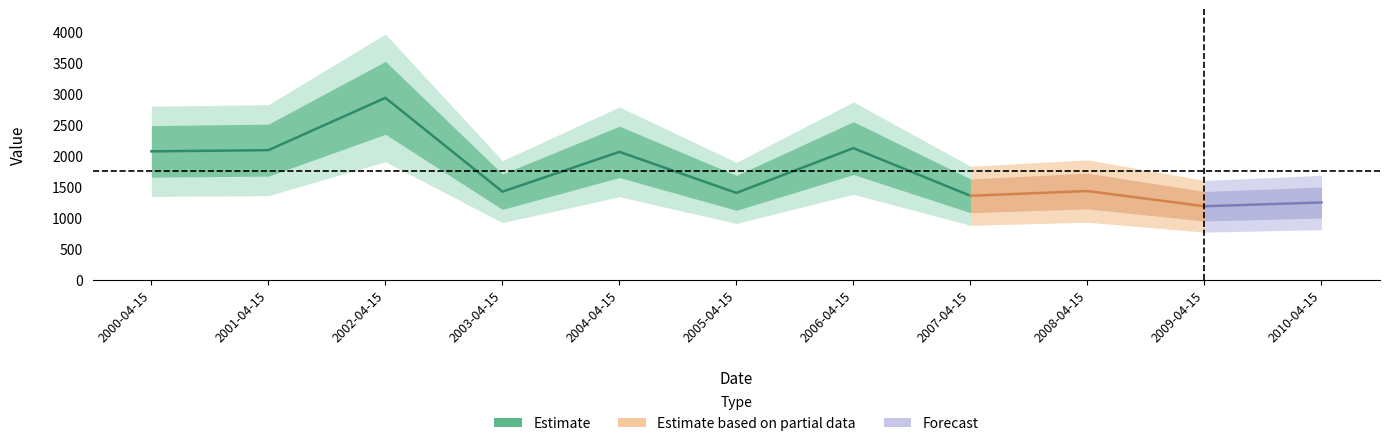

What is the value of the 9th point from the left?

1436.7